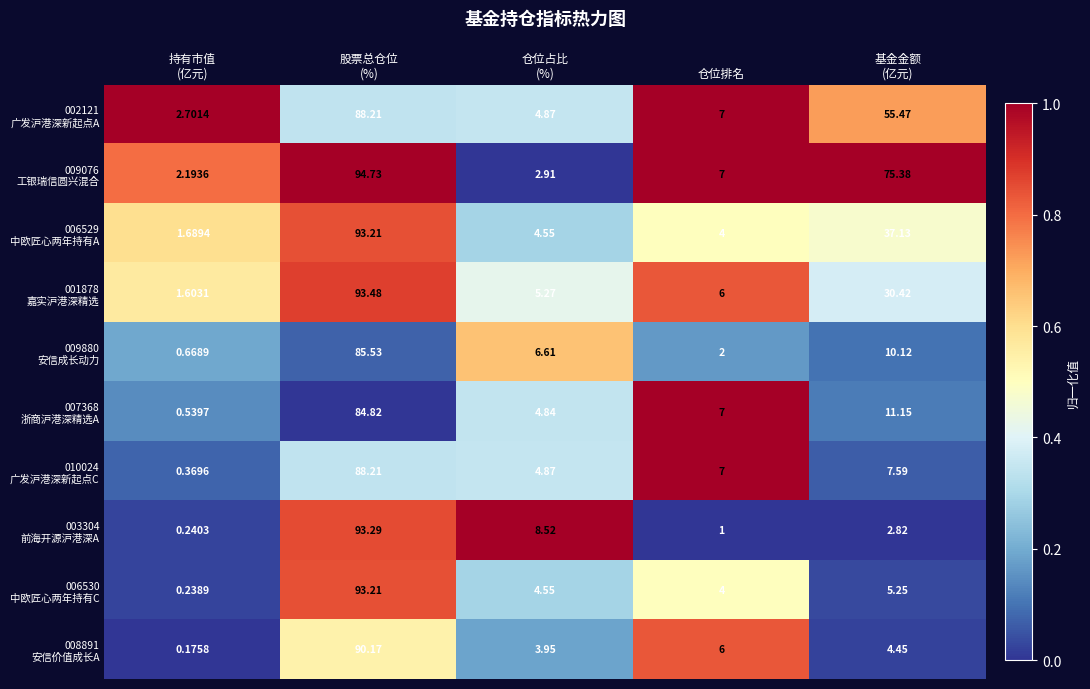

Which category has the highest value across all series?

股票总仓位
(%)